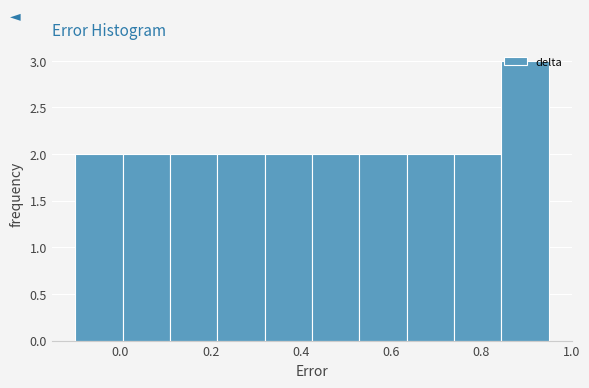

Which range on the x-axis has the tallest bar?

0.845 to 0.950